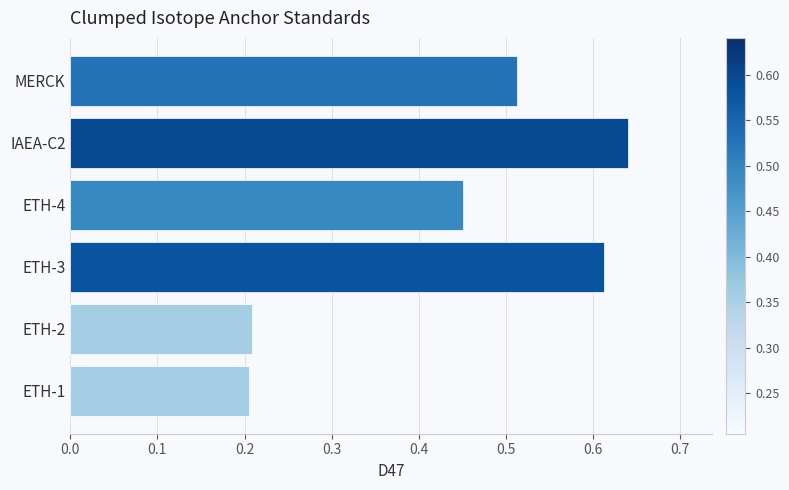

How many bars are there in total?

6